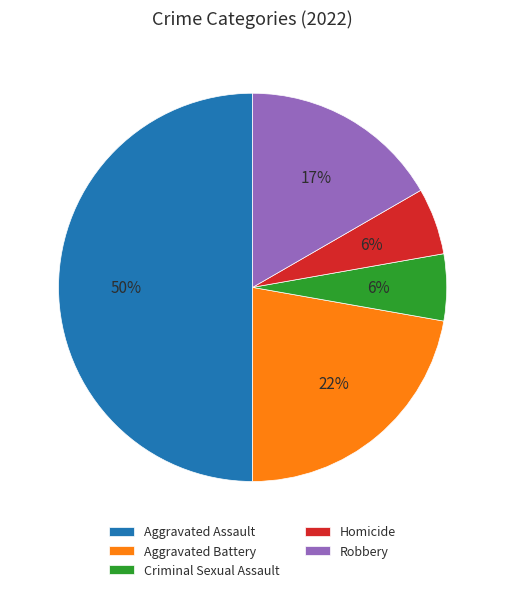

Does Aggravated Battery represent more than half of the total?

No